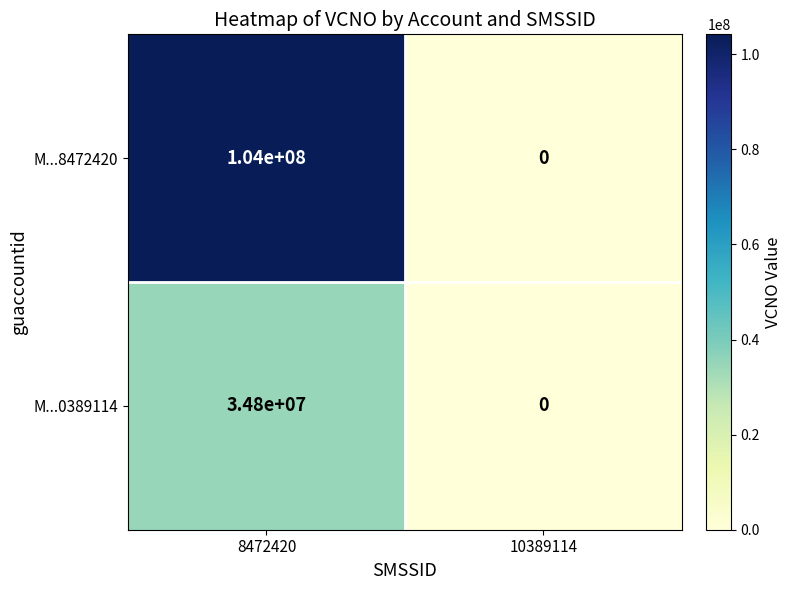

Reading left to right, list all the values displayed in this chart.

M...8472420: 104000000	0
M...0389114: 34800000	0